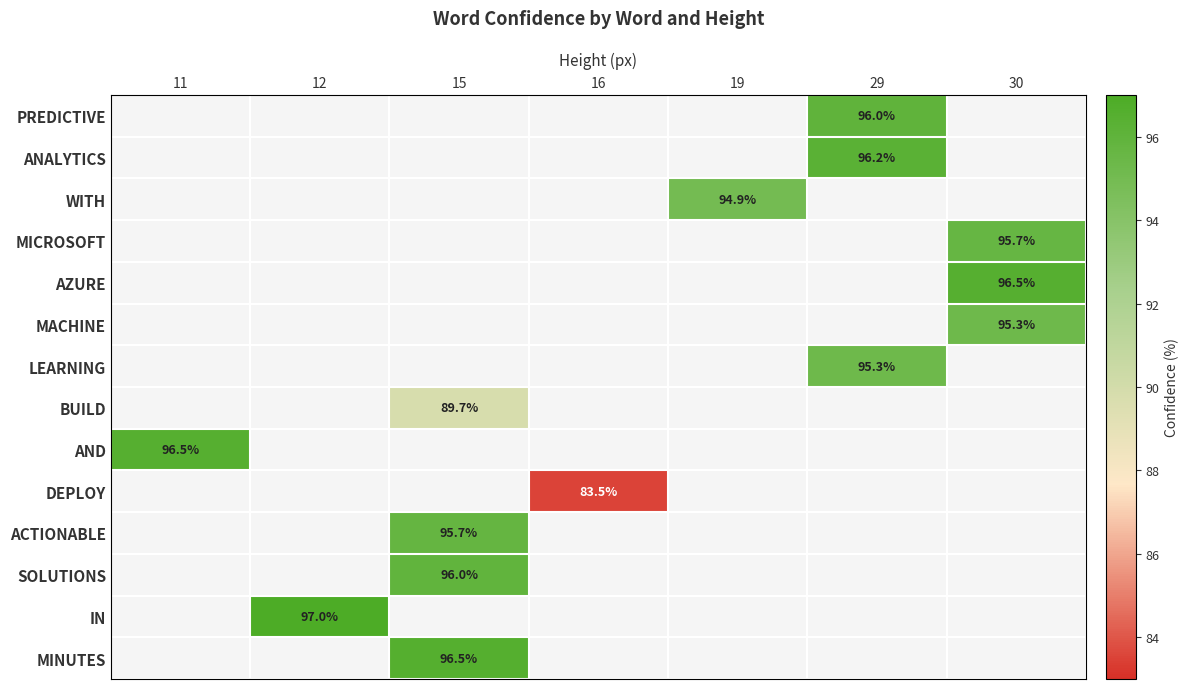

What is the smallest value displayed?

83.5